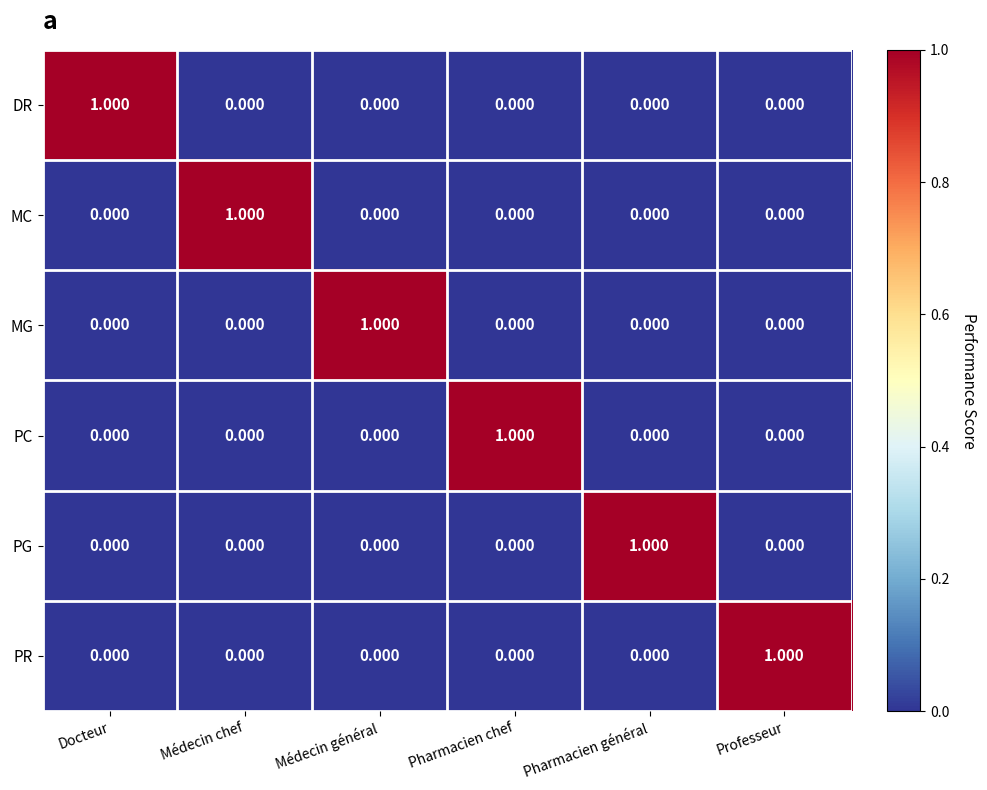

How many values in the PG series exceed 0?

1